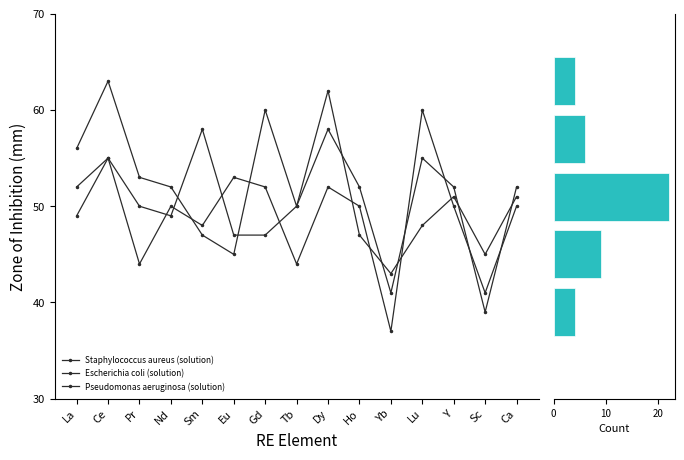

What are all the series names shown in the legend?

Staphylococcus aureus (solution), Escherichia coli (solution), Pseudomonas aeruginosa (solution)